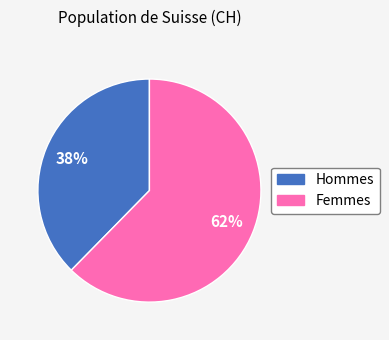

Is there a majority slice in this chart?

Yes